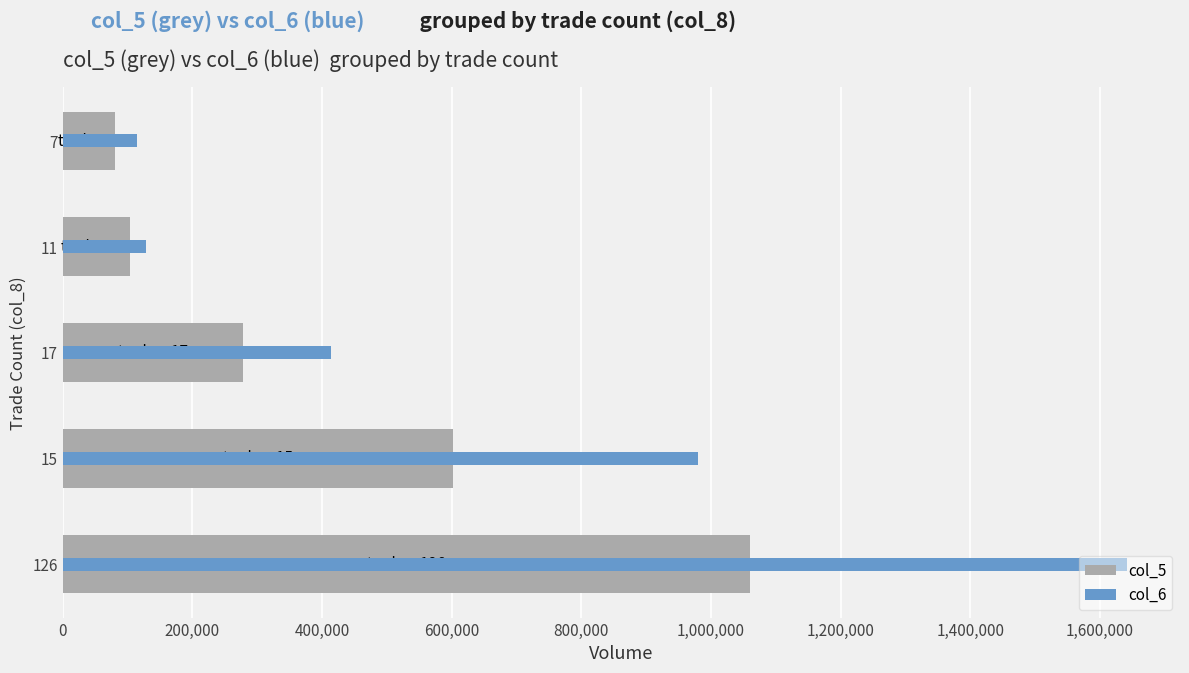

How many data points in col_5 are less than 278000?

2